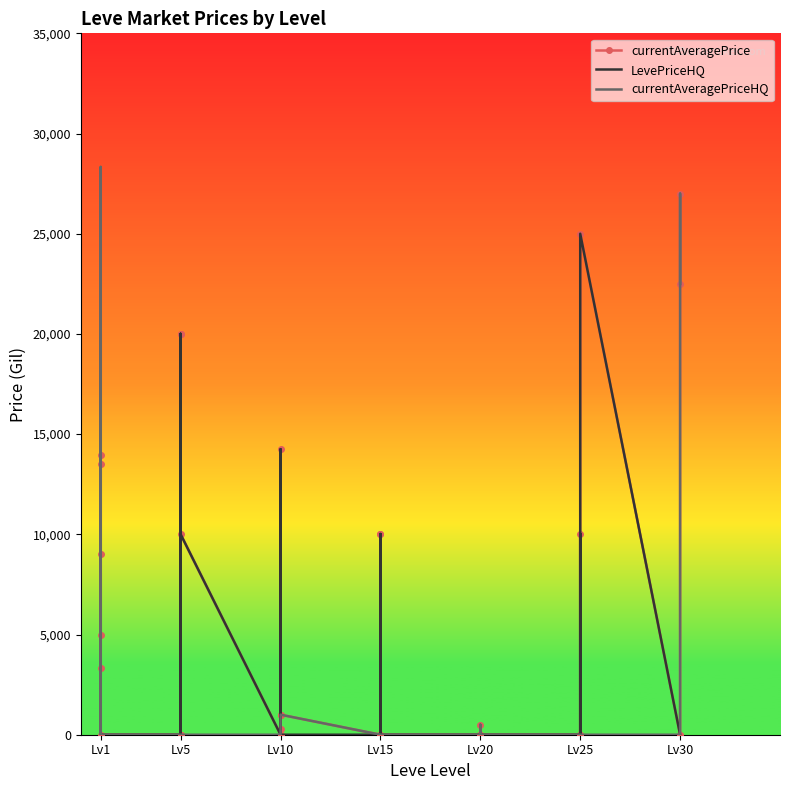

Which series has the largest total across all categories?

currentAveragePrice